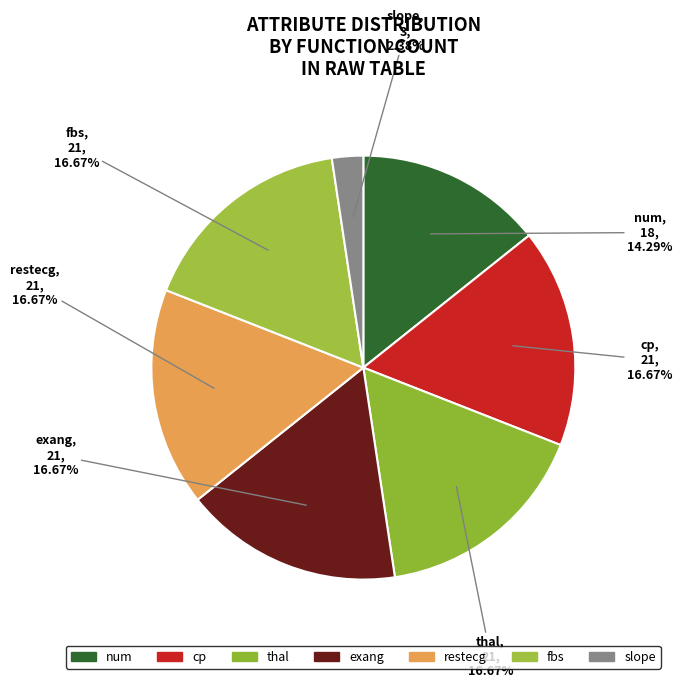

How many segments does this pie chart have?

7